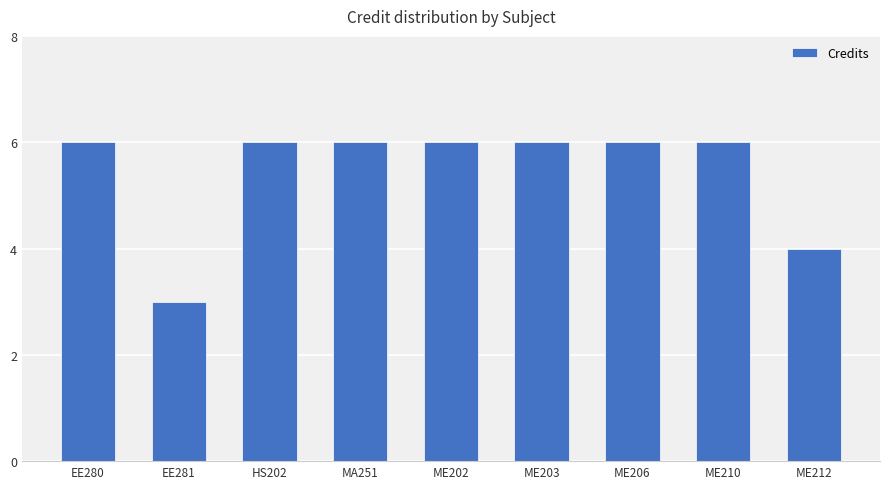

At which category does the chart reach its minimum across all series?

EE281